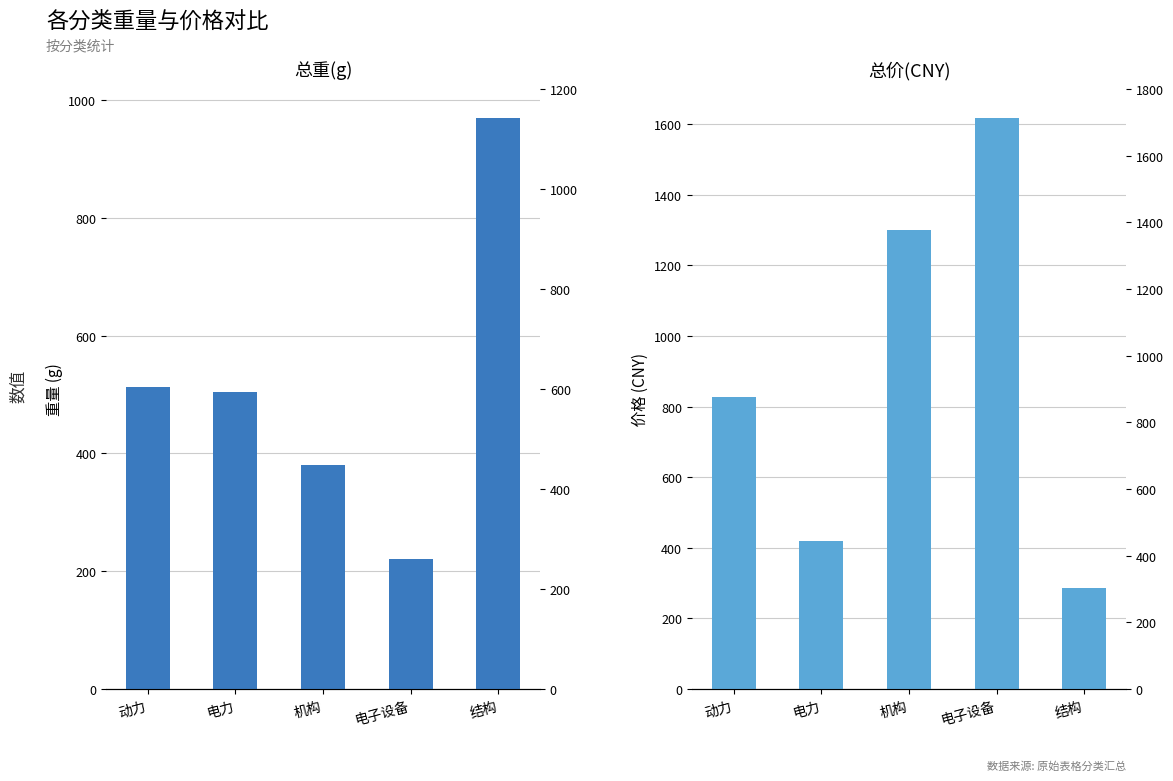

What is the highest value of the 总重(g) series?

970